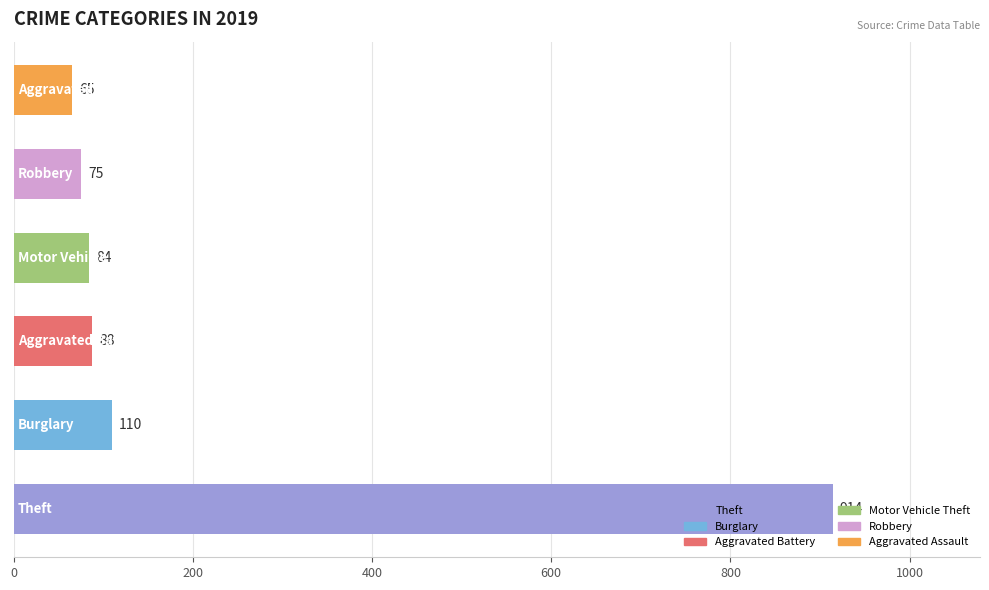

What is the difference between the second highest and second lowest values?

35